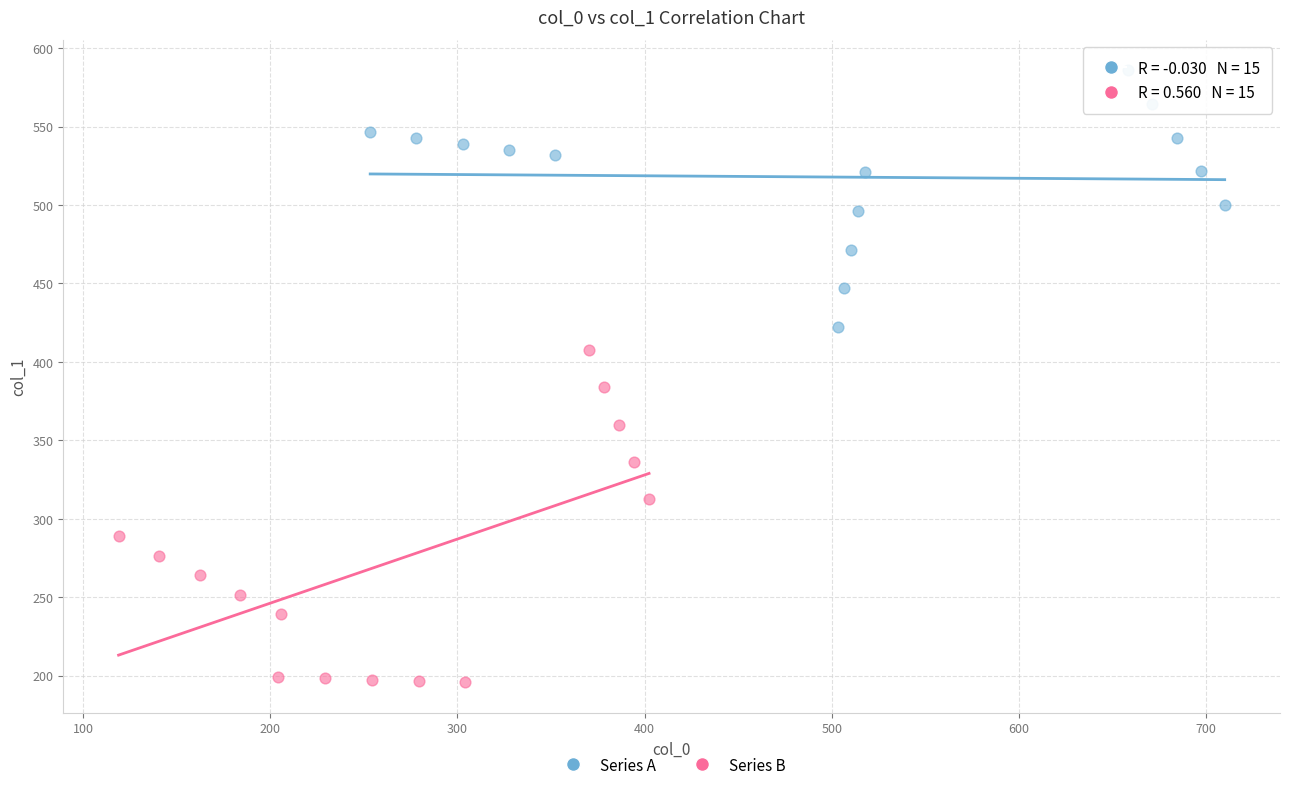

Which series reaches the minimum Y coordinate?

Series B